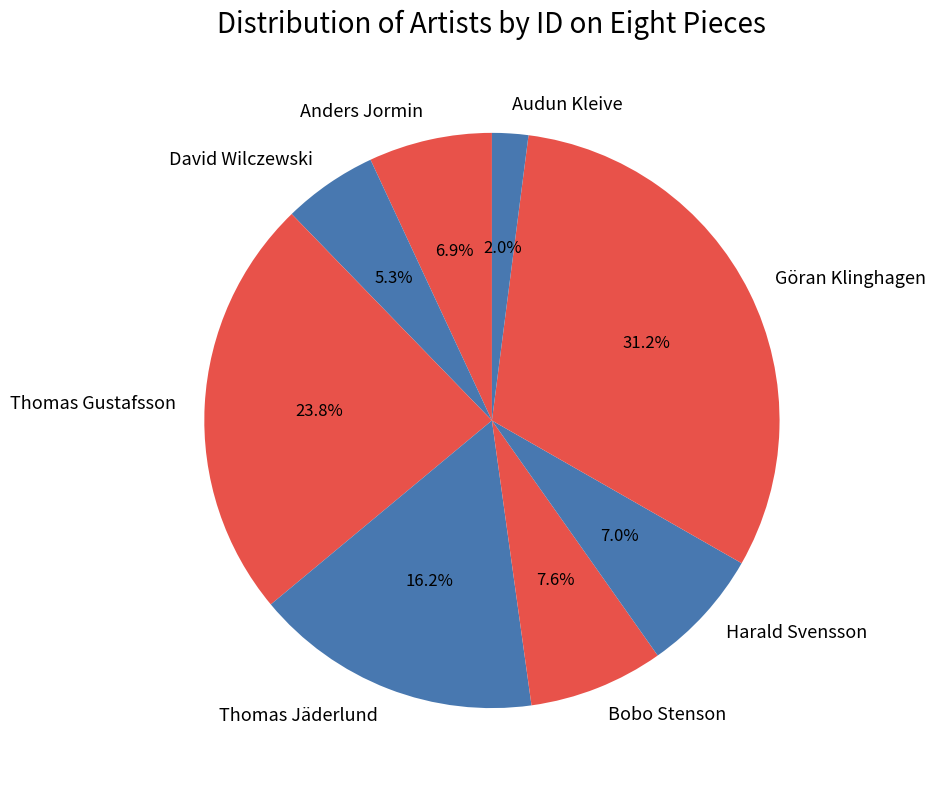

Is it true that Harald Svensson is 7% of the pie?

True